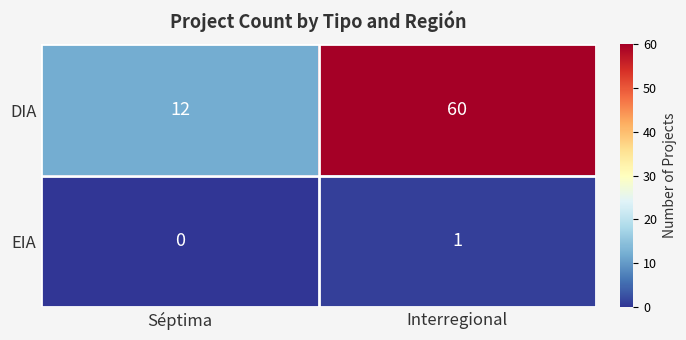

Which series changed the most between Séptima and Interregional?

DIA